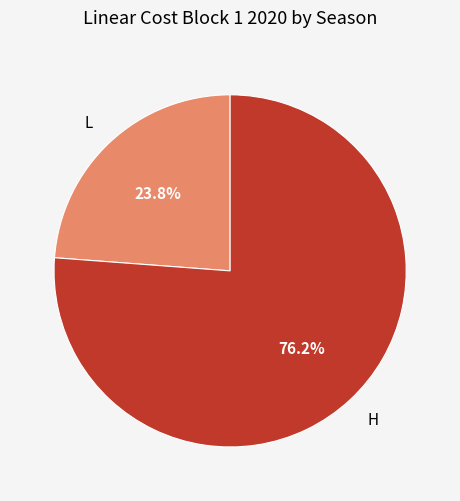

To the nearest percent, what is the difference between the H and L slice percentages?

52%